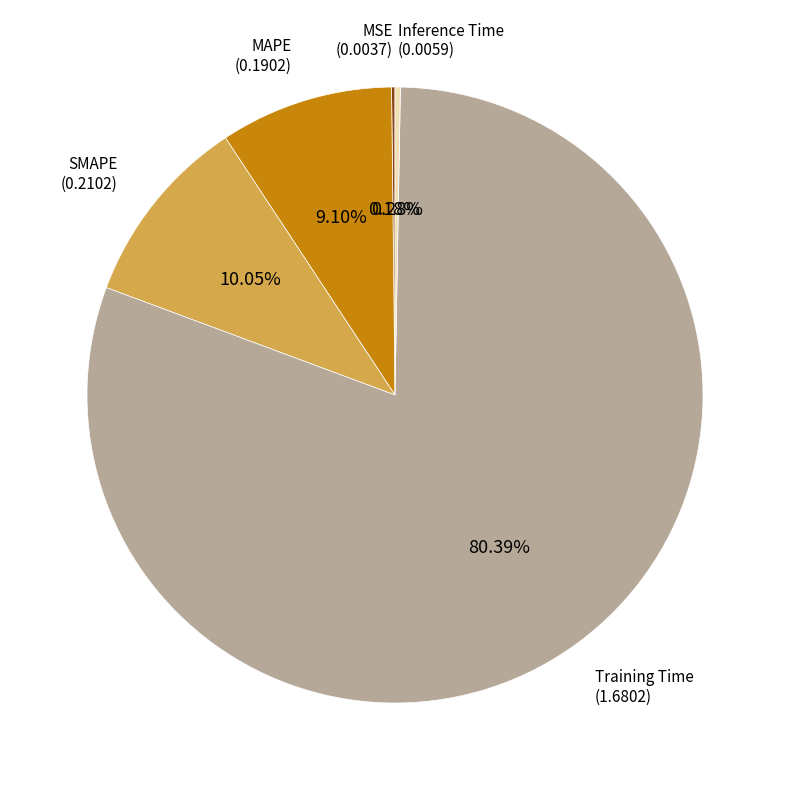

Does any single category account for the majority?

Yes